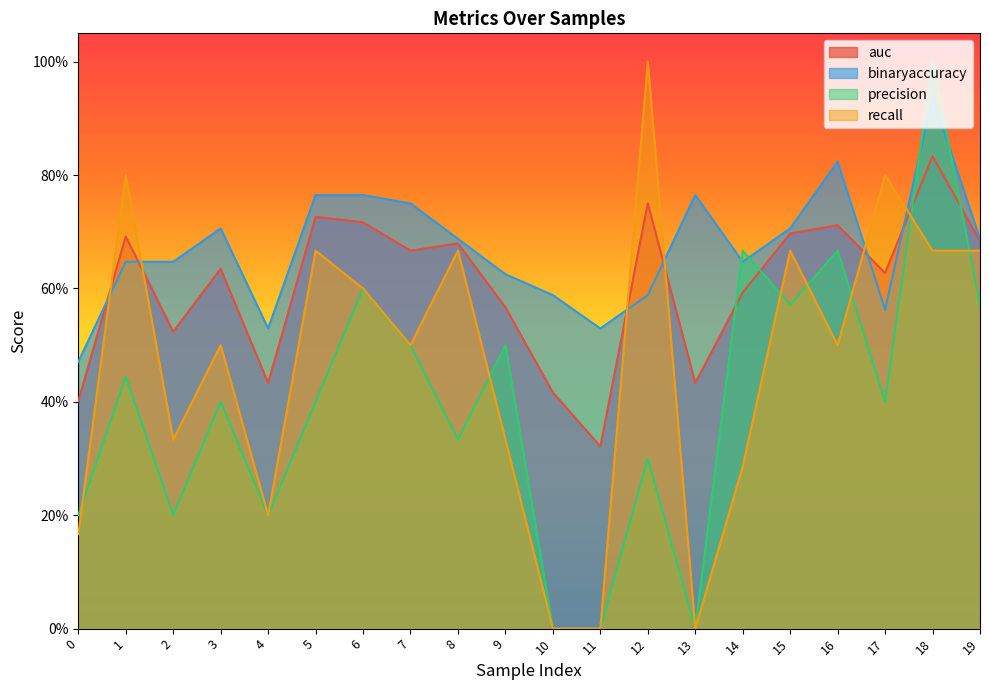

Where do auc and precision first cross each other?

13 and 14